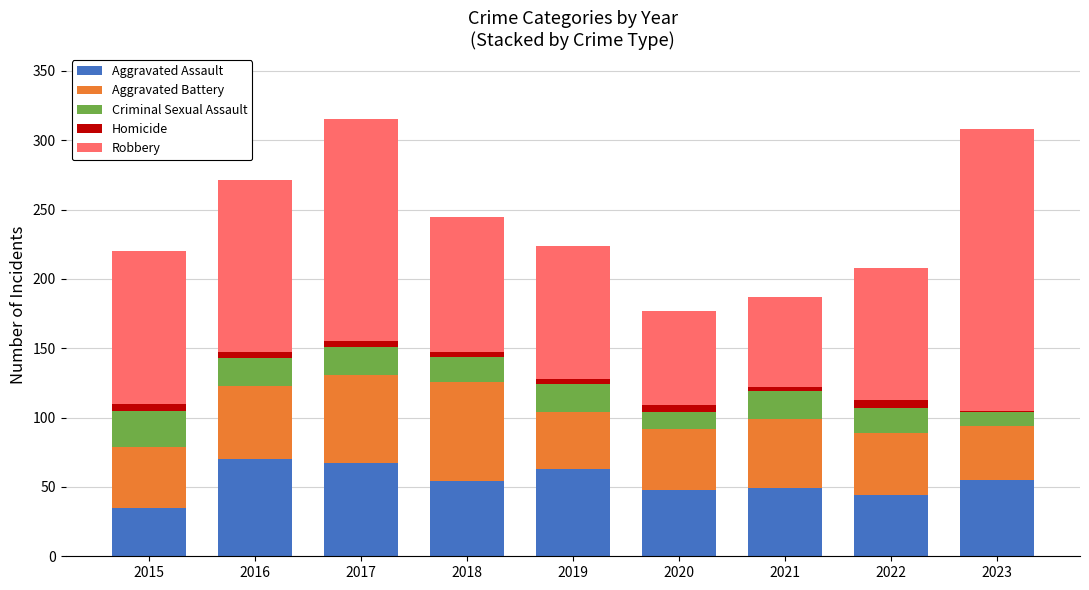

The Aggravated Assault series shows 44 at 2022. True or false?

True